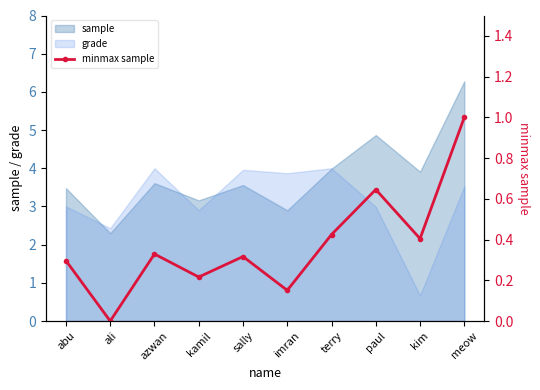

List the labels in order of value, largest first.

meow, paul, terry, kim, azwan, sally, abu, kamil, imran, ali